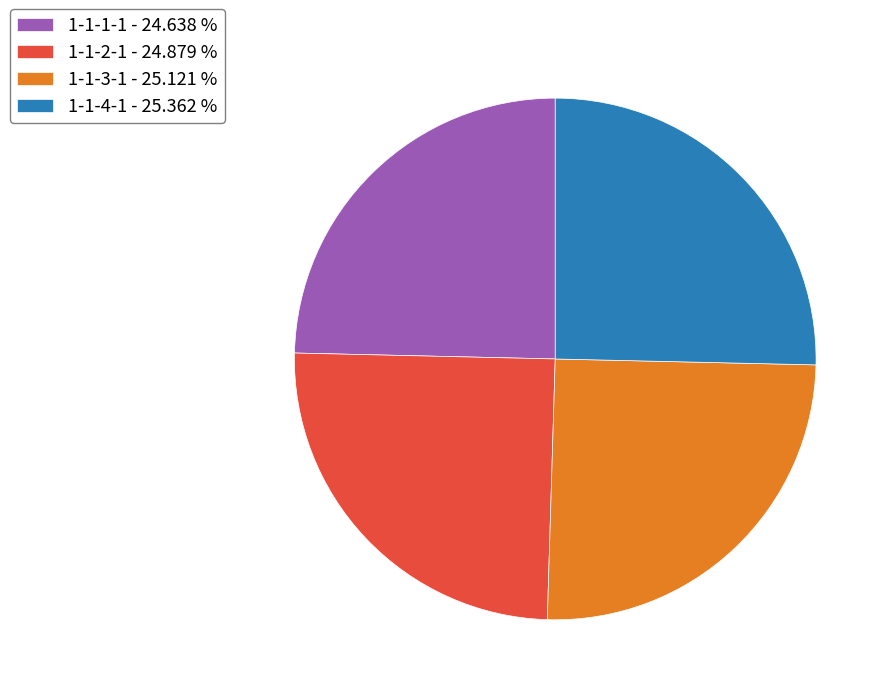

What is the ratio of the value at 1-1-4-1 - 25.362 % to the value at 1-1-1-1 - 24.638 %?

1.0